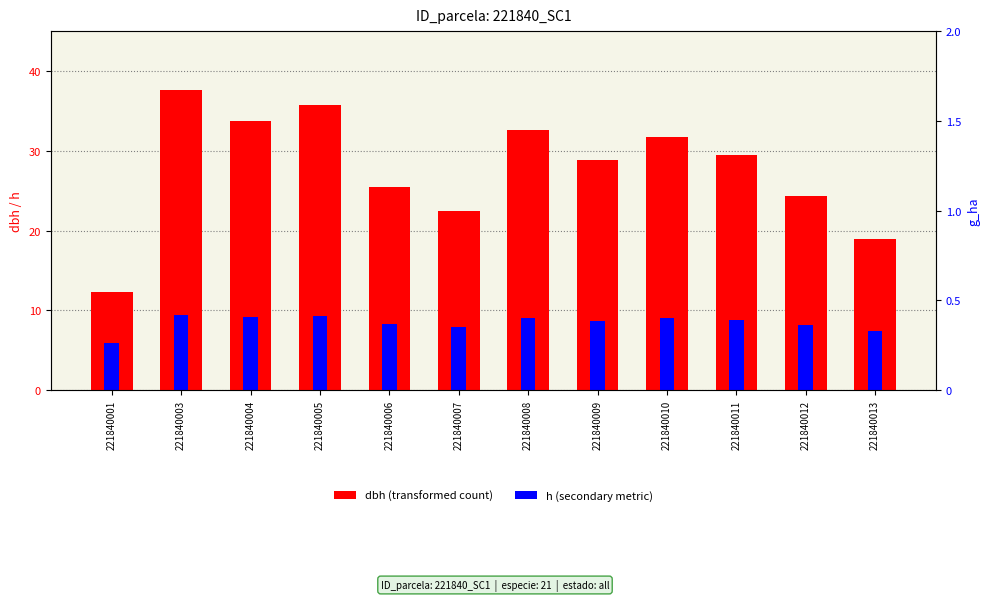

The dbh series shows 18.9 at 221840013. True or false?

True